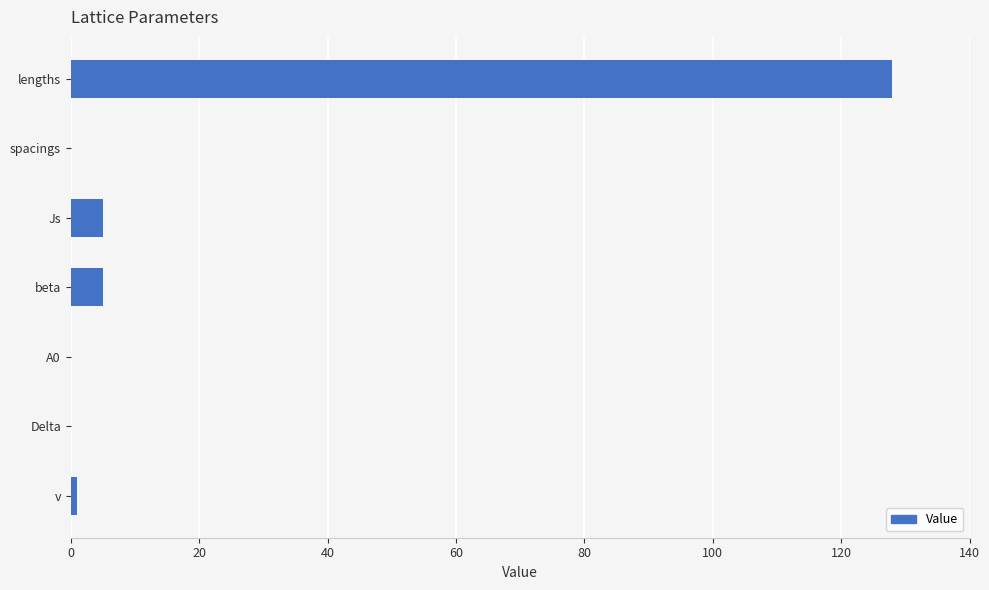

What is the average value?

19.9